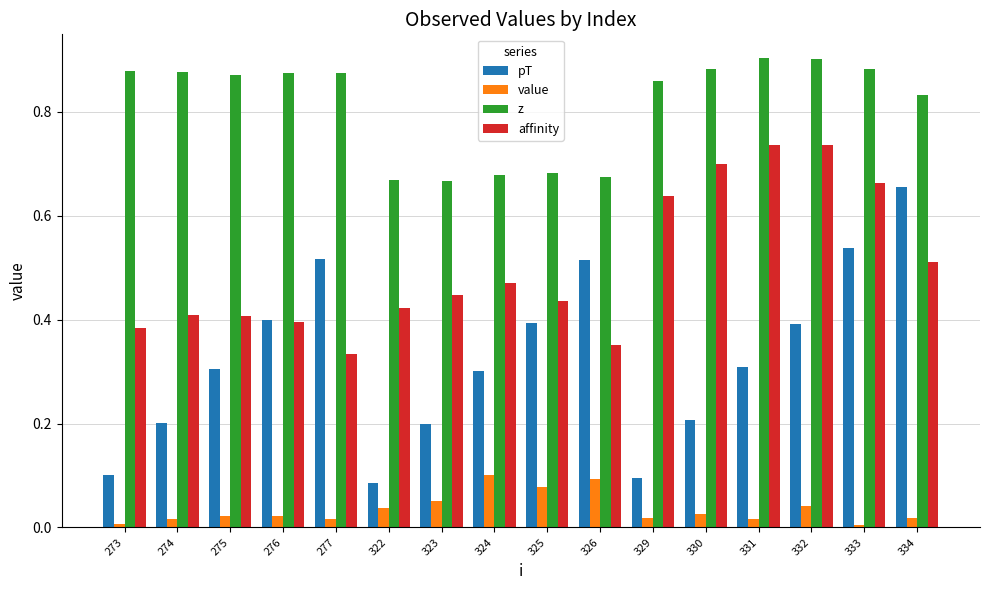

What are all the series names shown in the legend?

pT, value, z, affinity